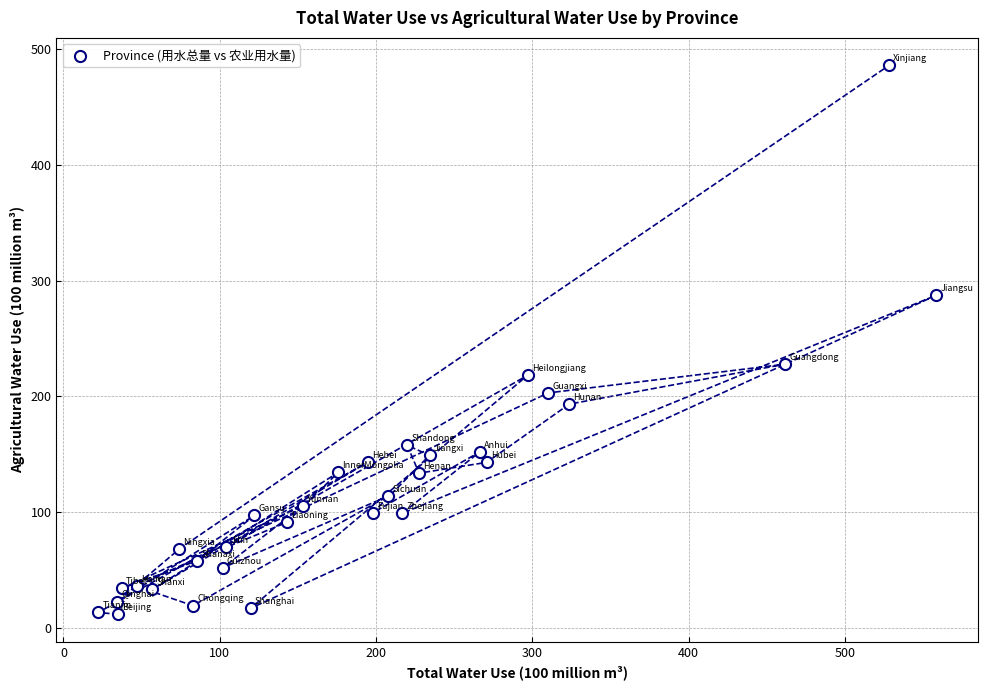

What Y value in the scatter plot is closest to 248?

227.7